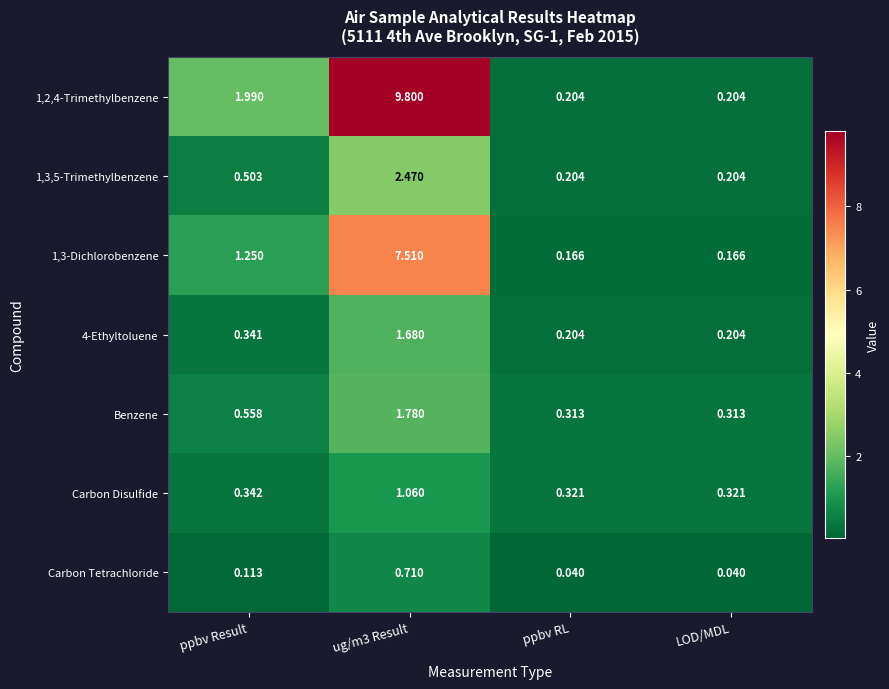

What is the difference between the highest and lowest values at ug/m3 Result?

9.1